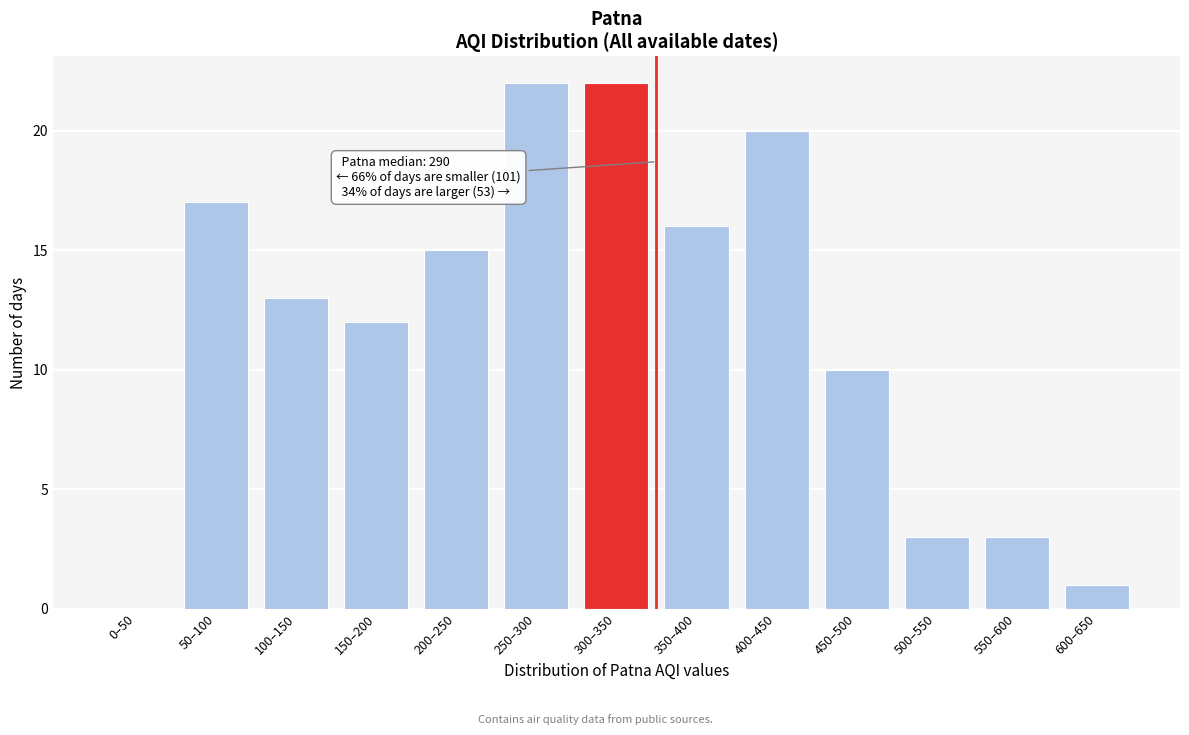

Reading left to right, transcribe all the data shown in this chart.

0–50=0	50–100=17	100–150=13	150–200=12	200–250=15	250–300=22	300–350=22	350–400=16	400–450=20	450–500=10	500–550=3	550–600=3	600–650=1